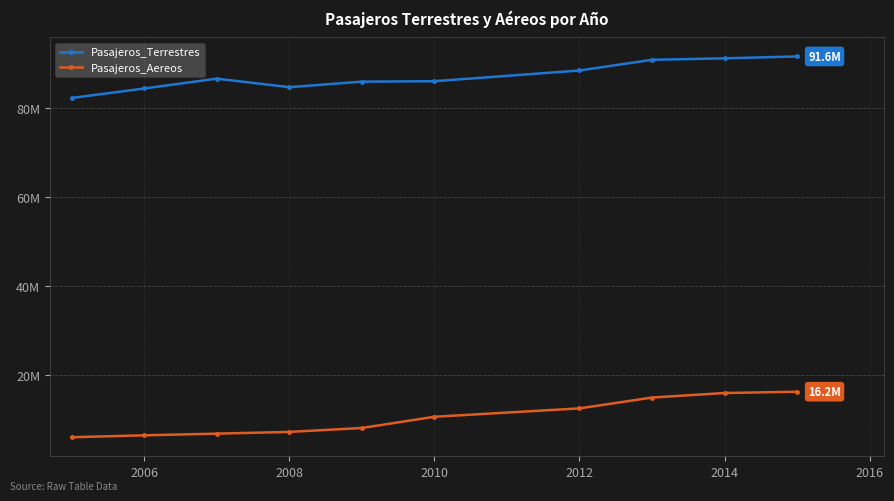

Which series has the largest total across all categories?

Pasajeros_Terrestres